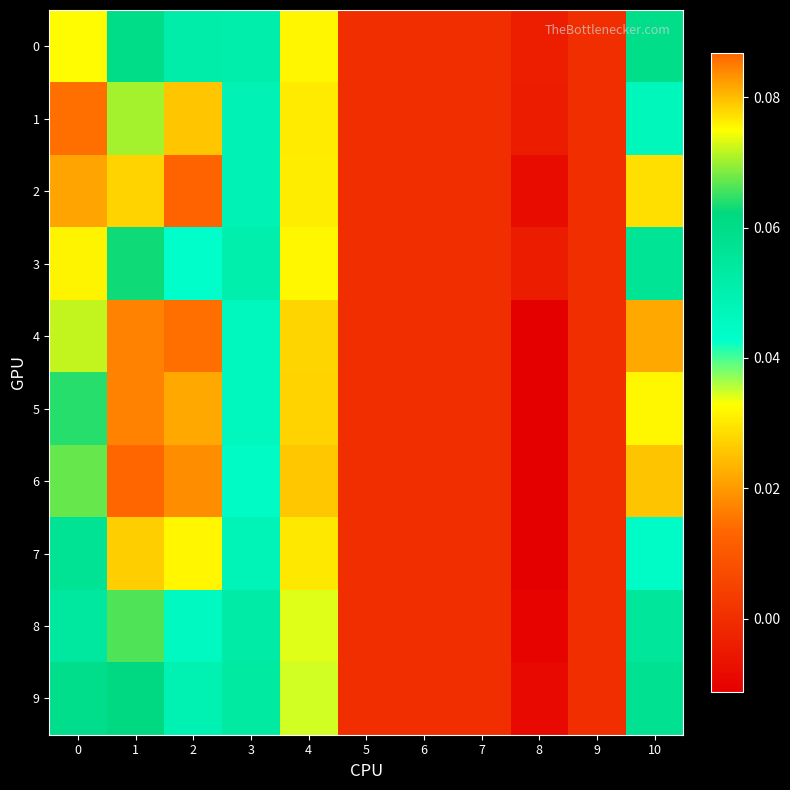

Which has a higher value, 7 or 5?

7